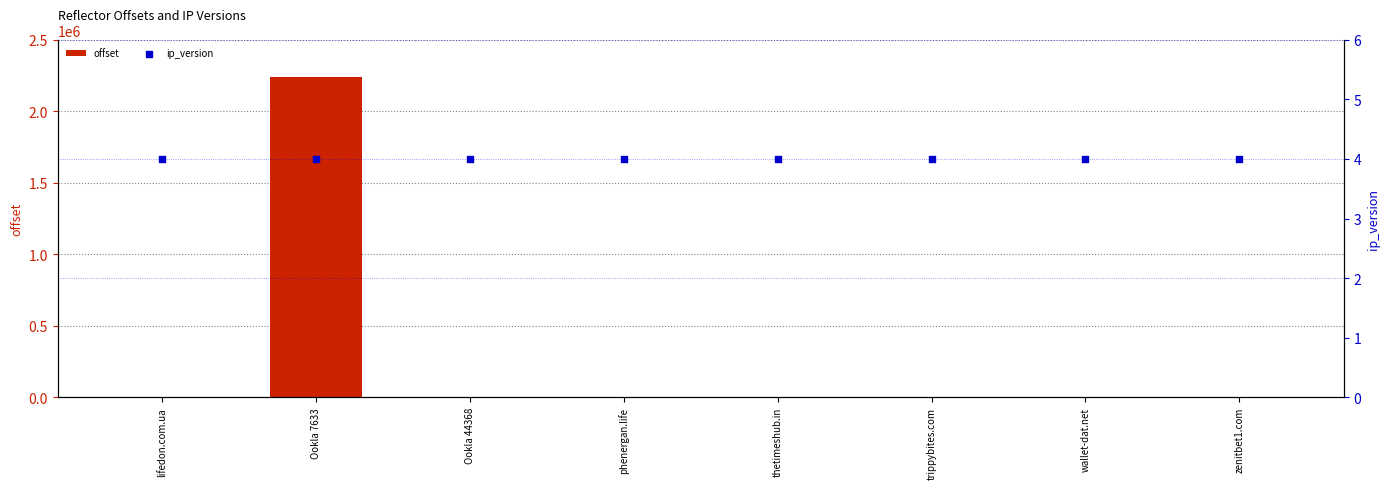

At how many categories does at least one series exceed 1245748?

1